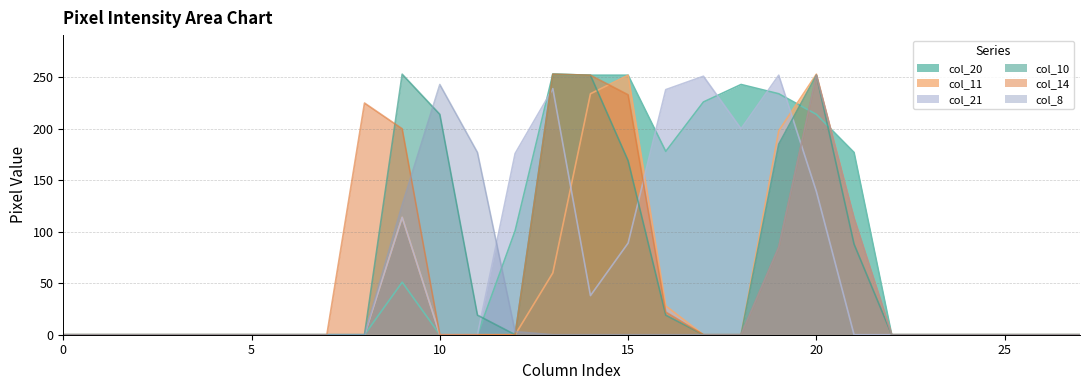

How many times do col_21 and col_20 cross each other?

5